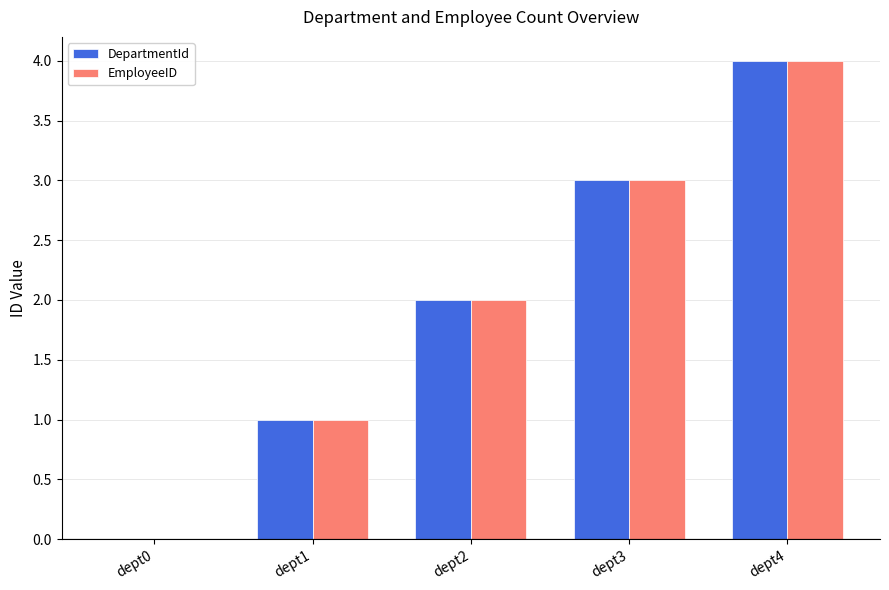

What is the sum of all DepartmentId values?

10